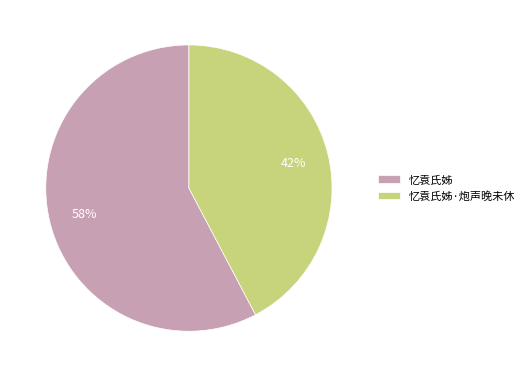

Between 忆袁氏姊 and 忆袁氏姊·炮声晚未休, which is larger?

忆袁氏姊